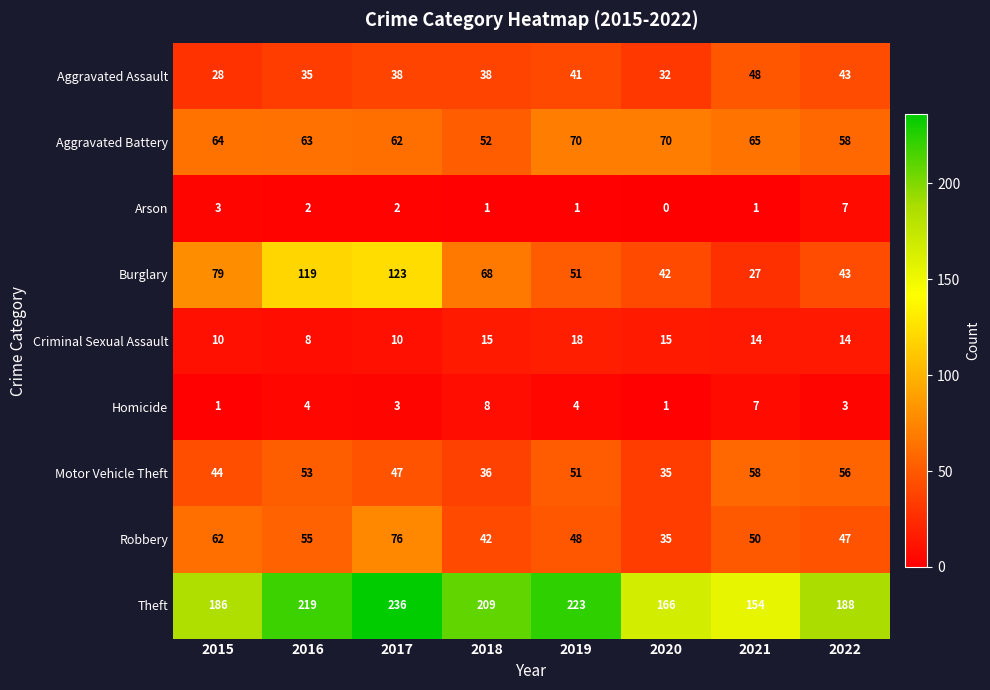

How many distinct data groups are displayed?

9